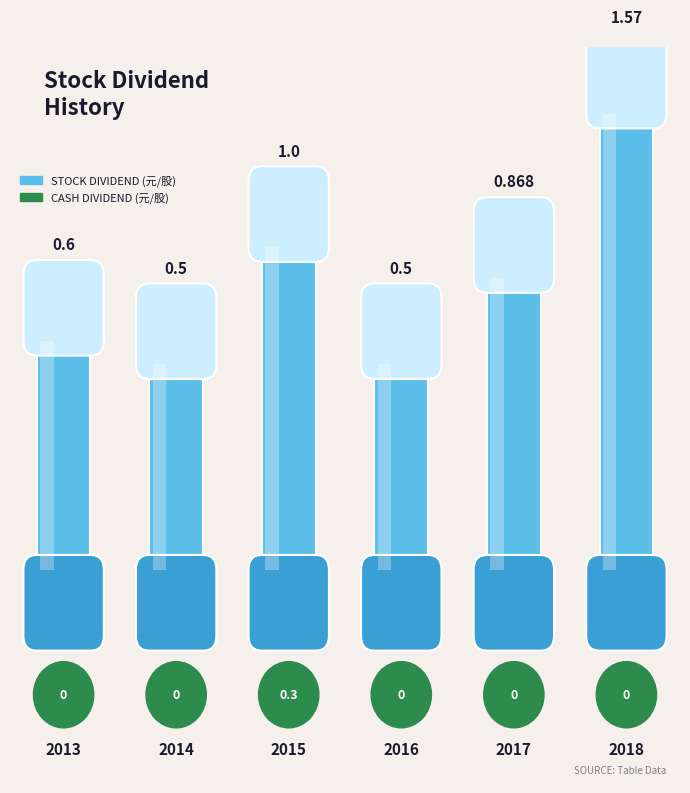

List the series in order of their peak value, lowest first.

Cash Dividend Total (元/股), Stock Dividend Total (元/股)